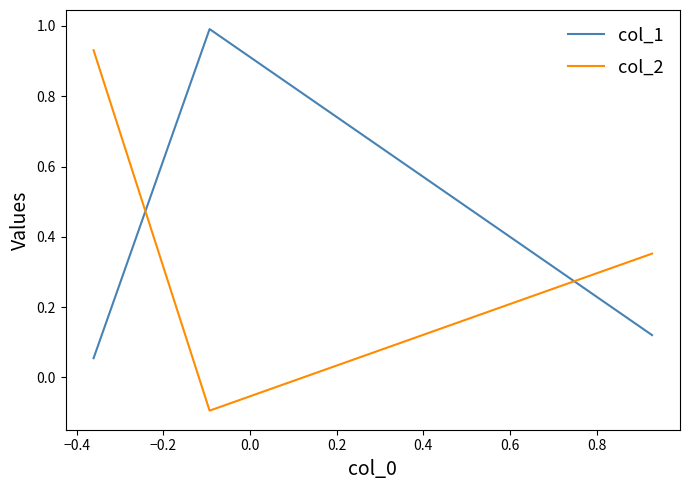

What is the total value across all series at −0.4?

0.9